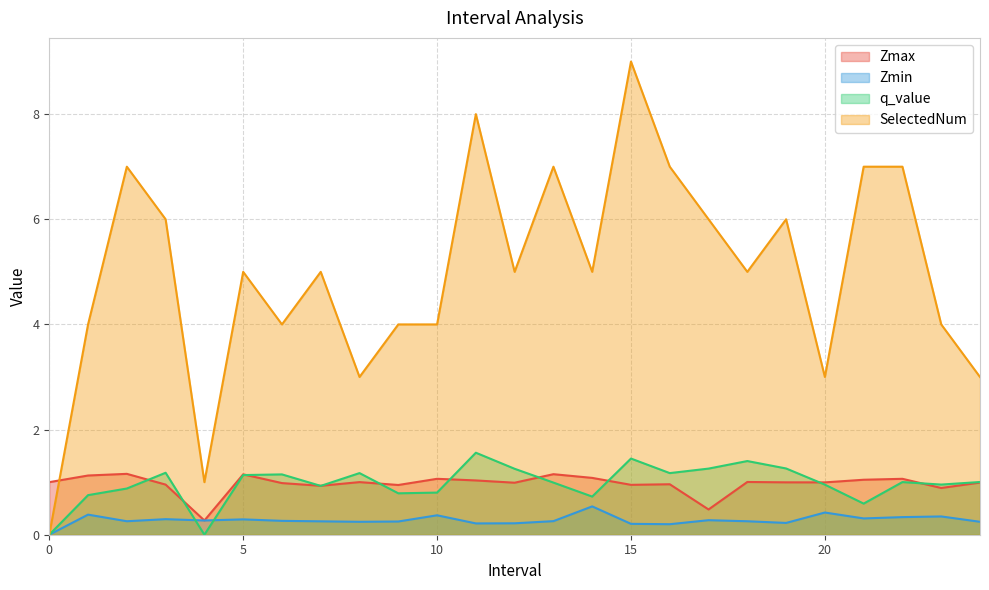

True or false: Zmax and Zmin intersect in this chart.

False